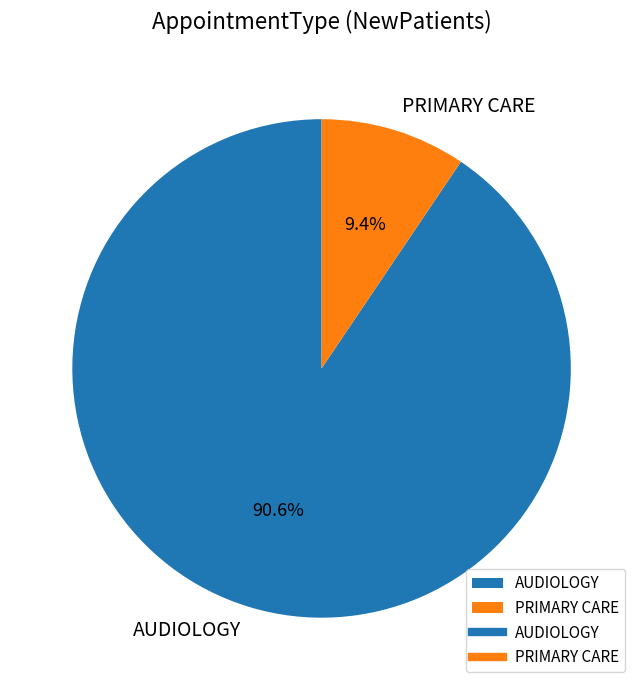

How many segments does this pie chart have?

2